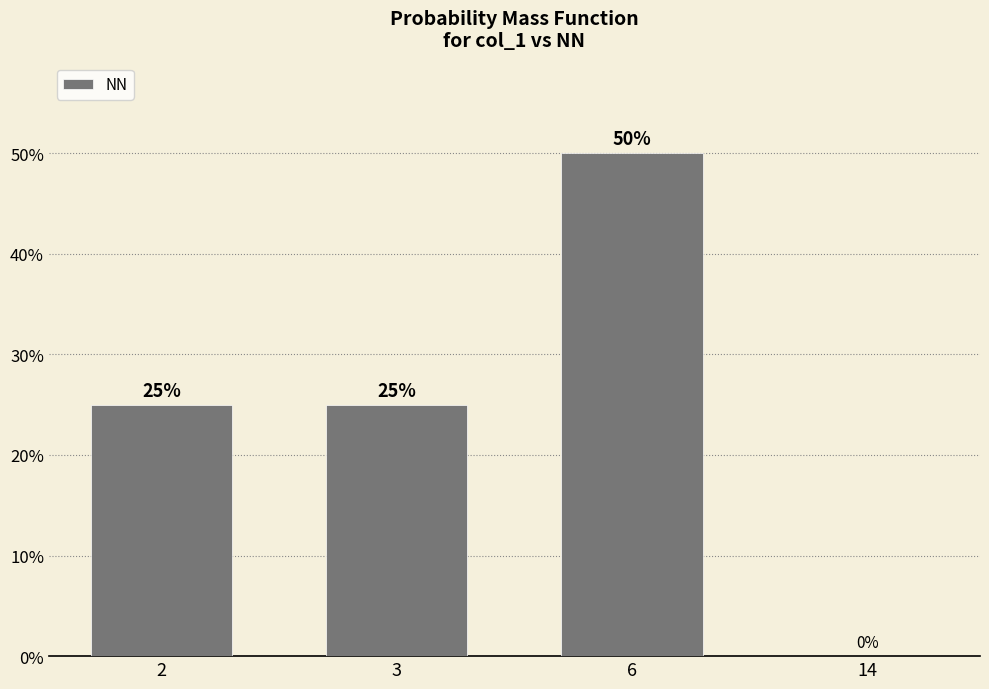

The value at 6 is 50. True or false?

True